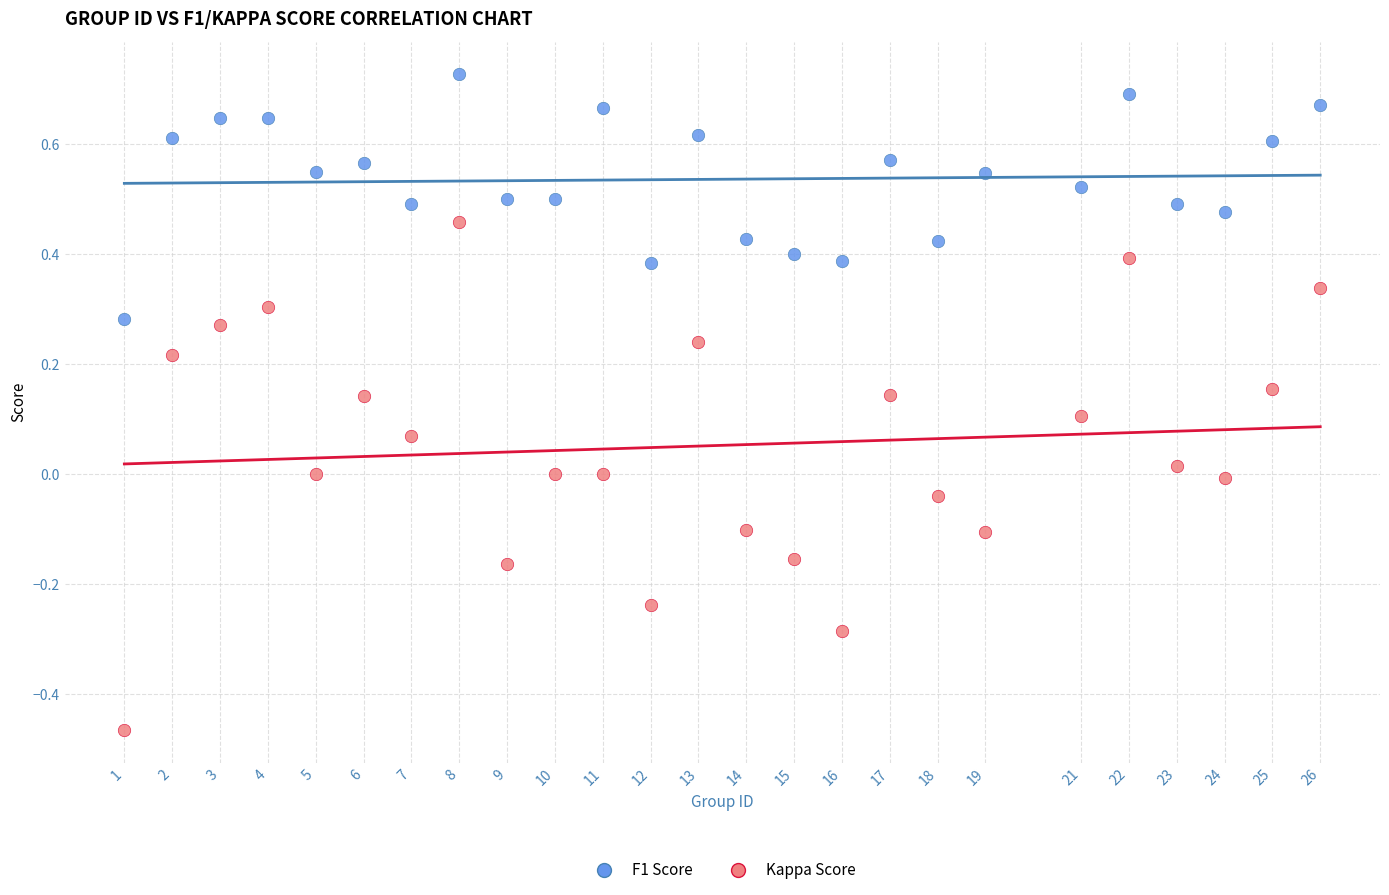

Which series reaches the maximum Y coordinate?

F1 Score